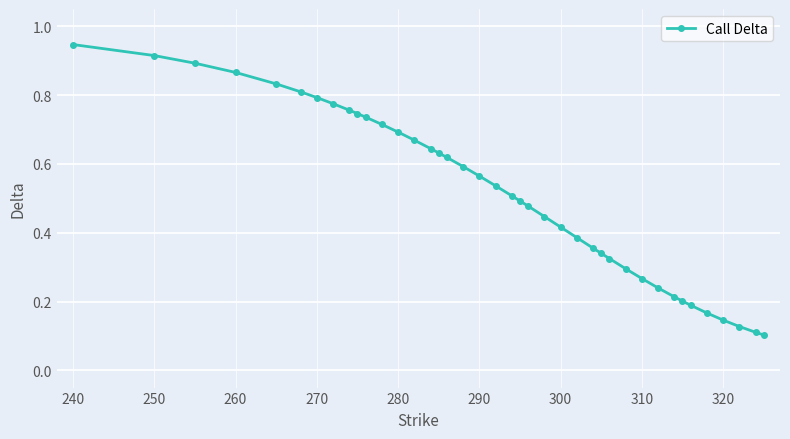

What is the sum of all values?

20.5